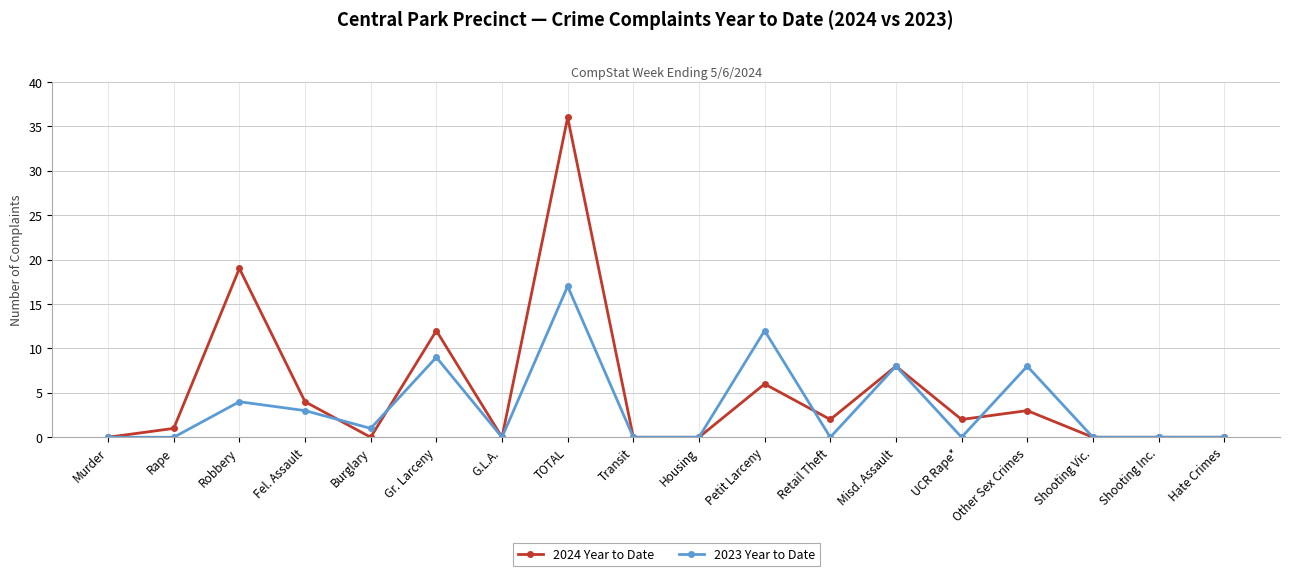

True or false: 2023 Year to Date and 2024 Year to Date intersect in this chart.

True